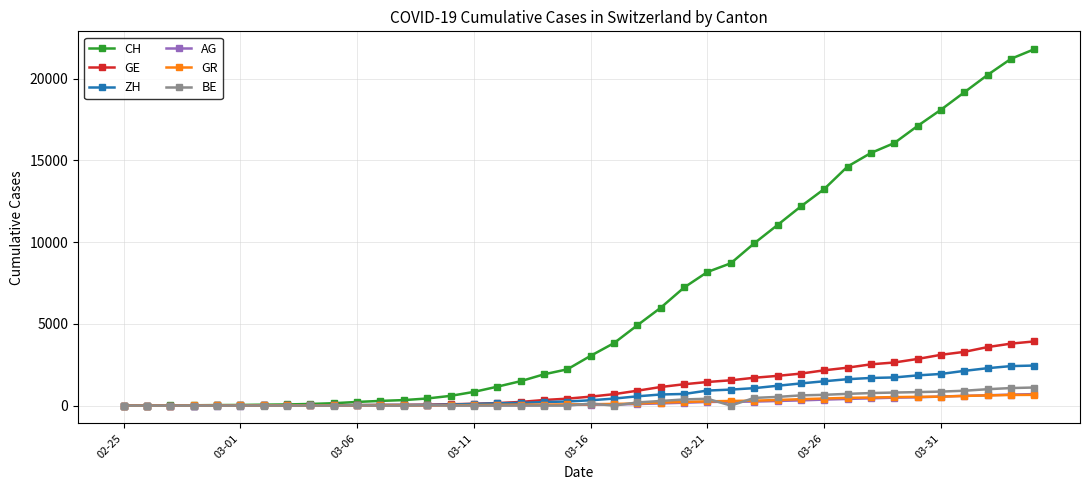

Which series has the largest total across all categories?

CH